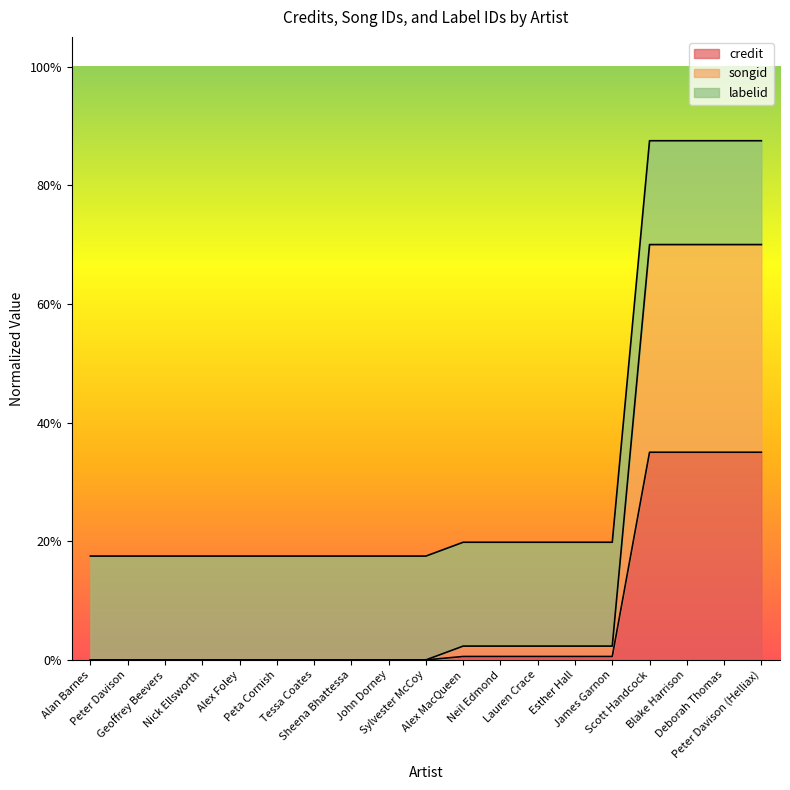

Does the chart display data point markers on the line(s)?

No